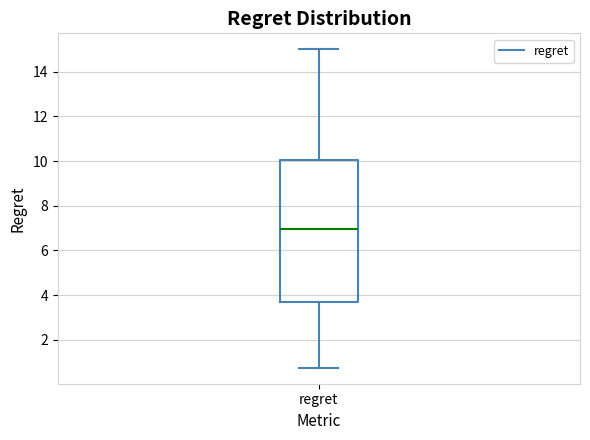

Transcribe this box plot: give where the median line is, the range the box spans, and where the two whiskers end, as read against the y-axis. The values are not printed on the chart, so give them approximately, as read against the axis.

median 7.0, box 3.8 to 10.0, whiskers 0.8 to 15.0